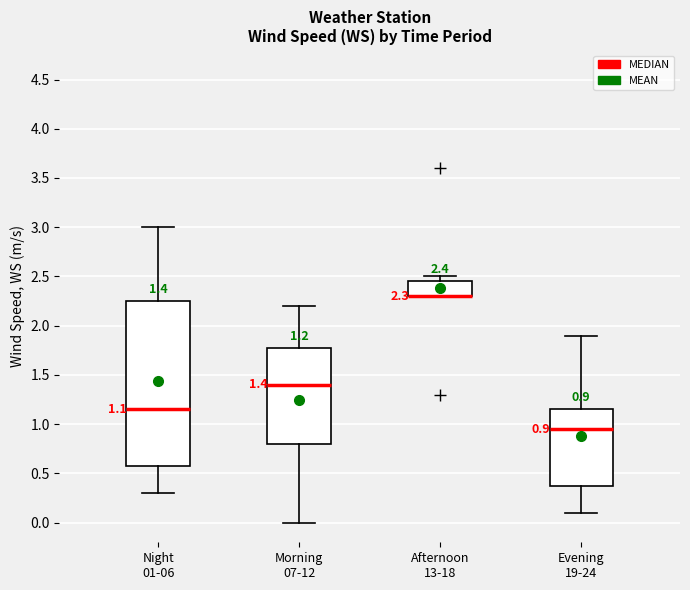

Which box is the tallest, from its lower edge to its upper edge?

Night 01-06